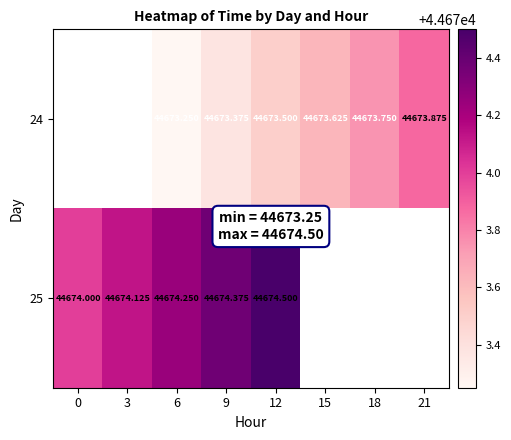

The value of 25 at 3 is 44674.1. True or false?

True